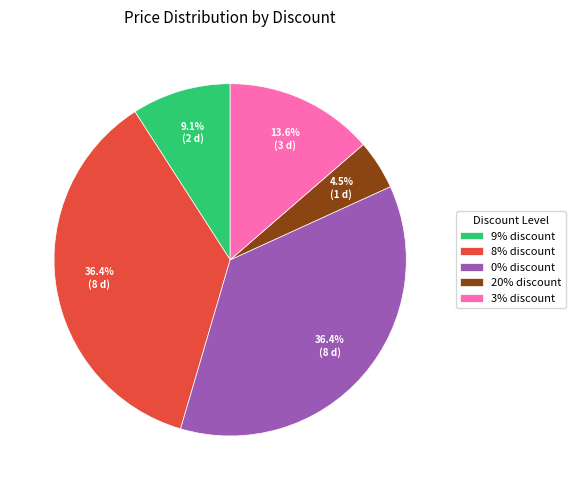

Does 8% discount account for over 50% of the chart?

No